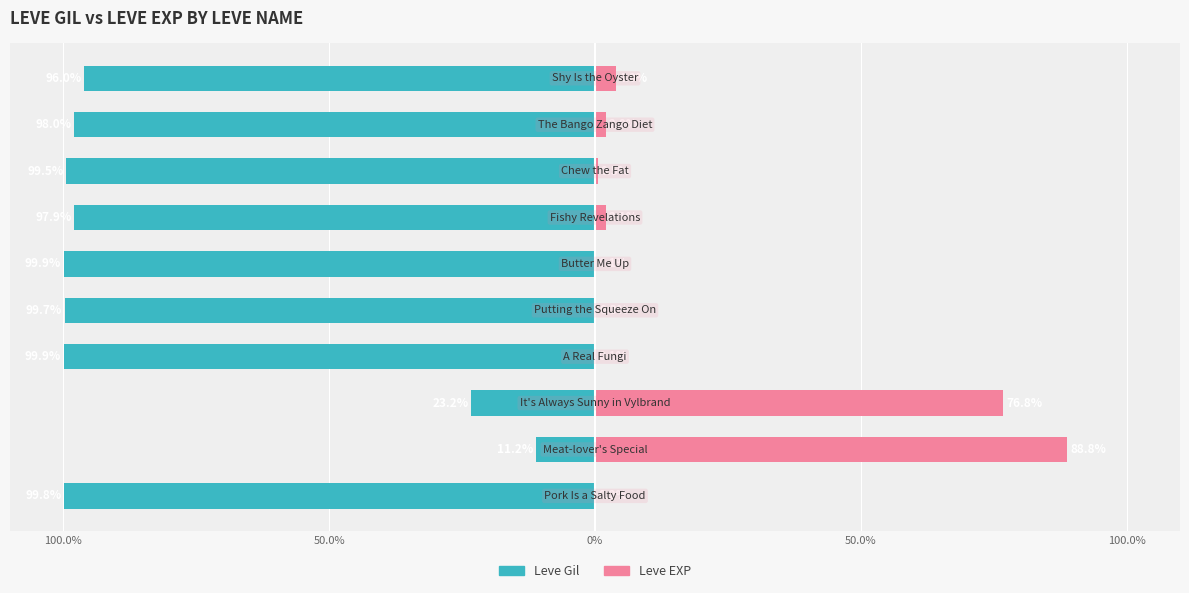

How many series are shown in this chart?

2